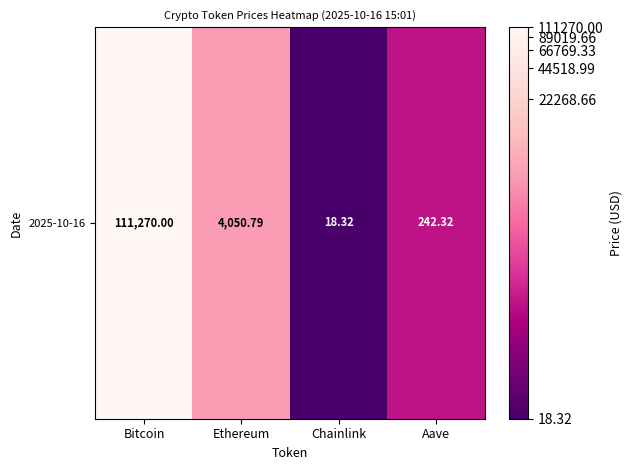

Rank the categories by value from highest to lowest.

Bitcoin, Ethereum, Aave, Chainlink